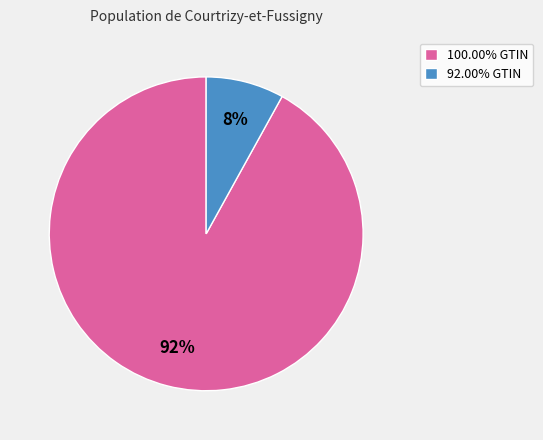

To the nearest percent, what is the difference between the largest and smallest slice percentages?

84%